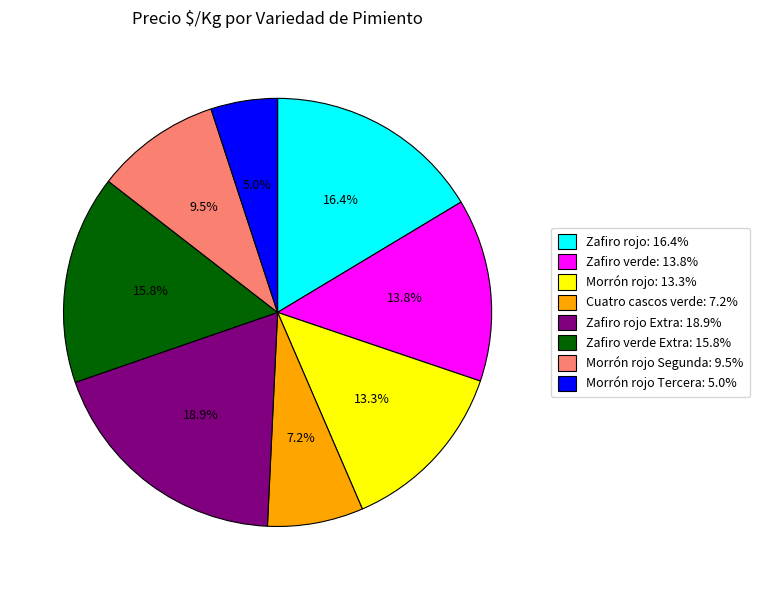

Which slice is the smallest?

Morrón rojo Tercera: 5.0%